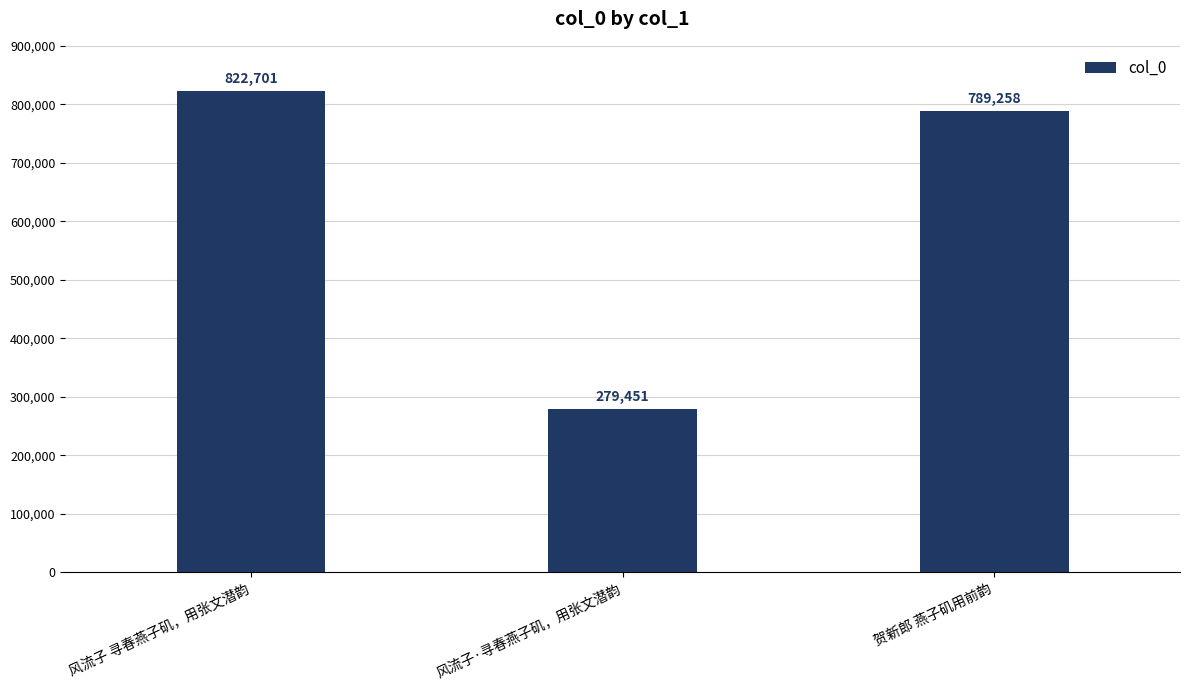

Which category has the lowest value across all series?

风流子·寻春燕子矶，用张文潜韵